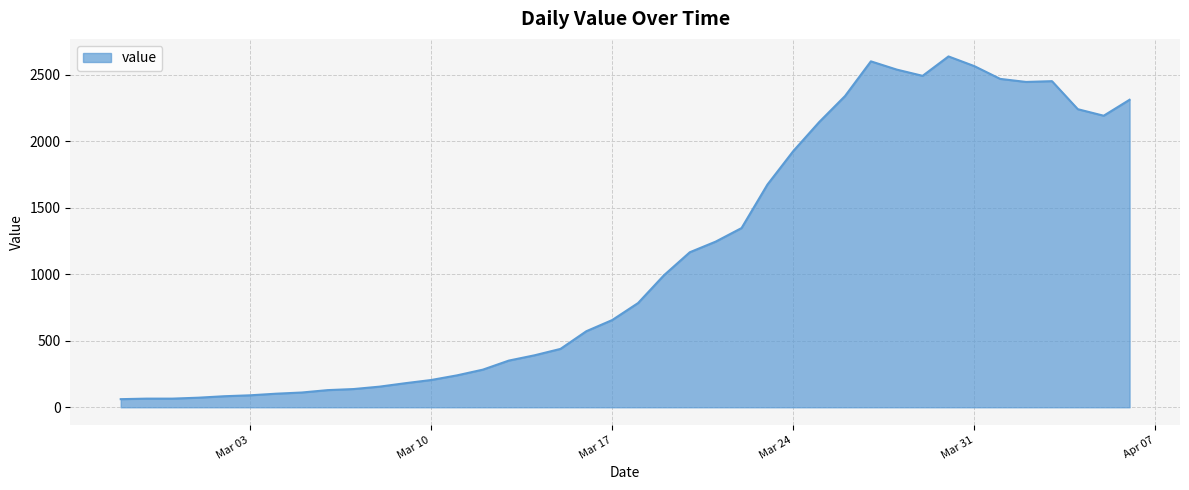

What is the difference between the maximum and minimum values?

2578